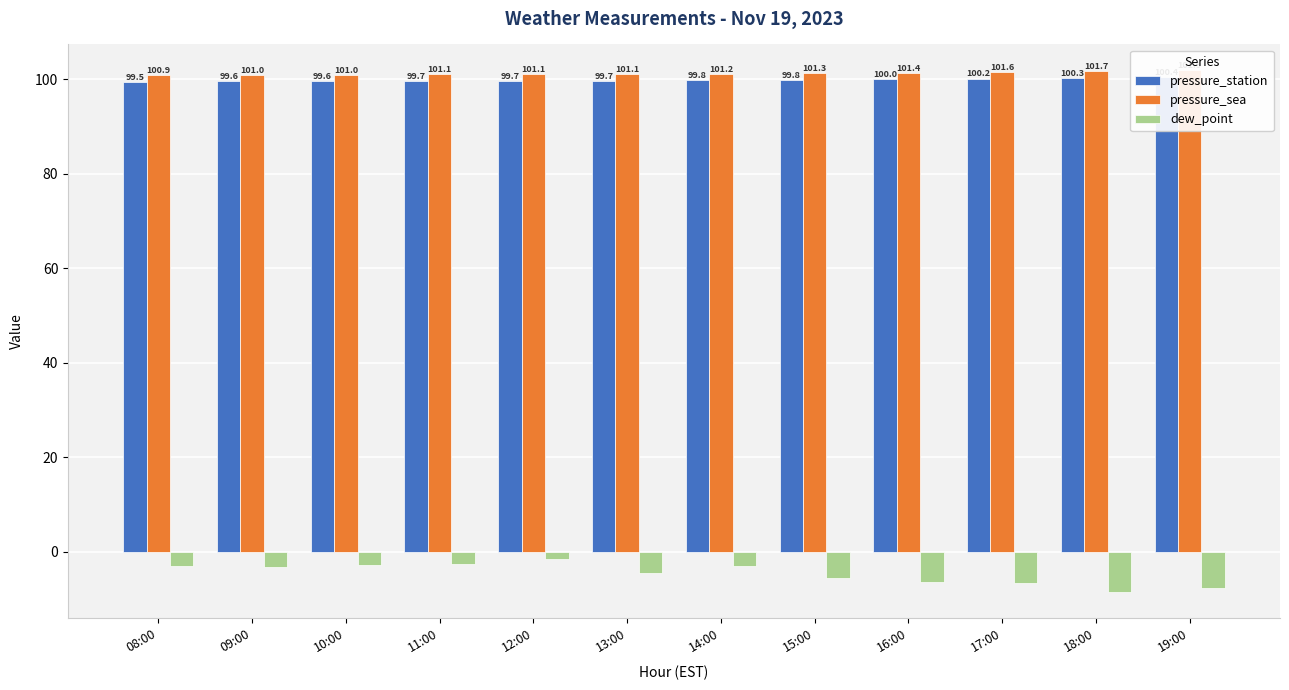

Rank the series at 16:00 from lowest to highest value.

dew_point, pressure_station, pressure_sea